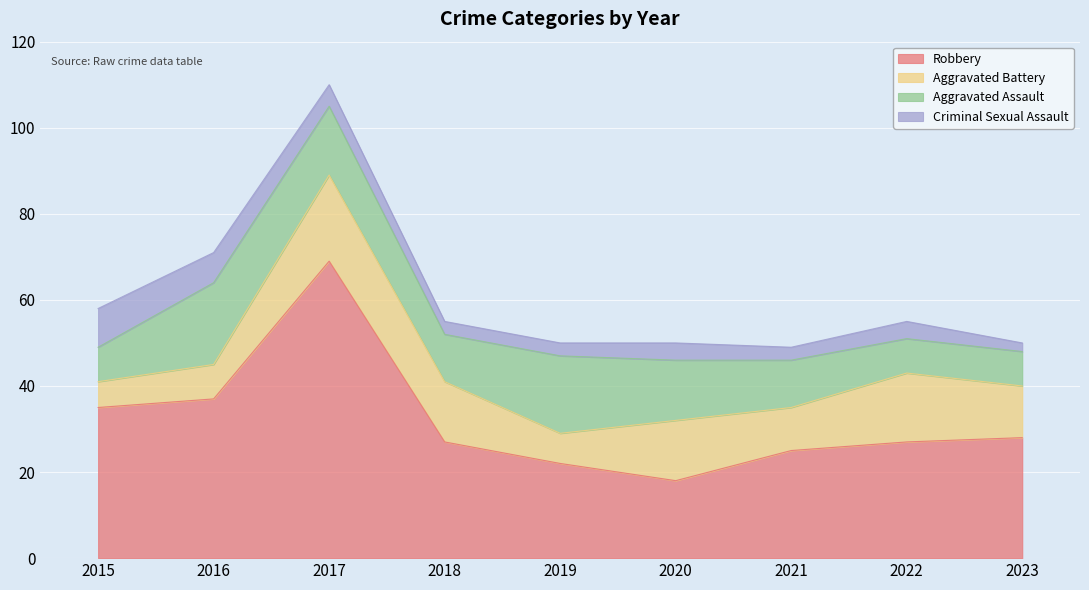

The Aggravated Battery series shows 8 at 2016. True or false?

True